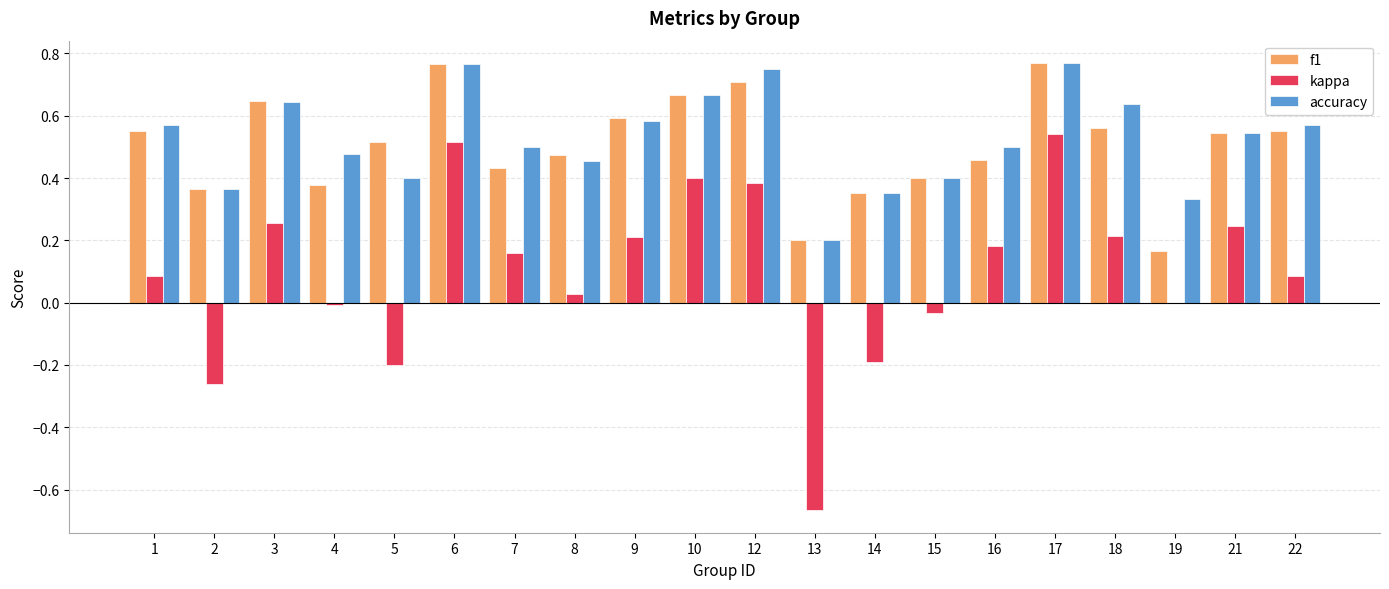

The f1 series shows 0.2 at 5. True or false?

False